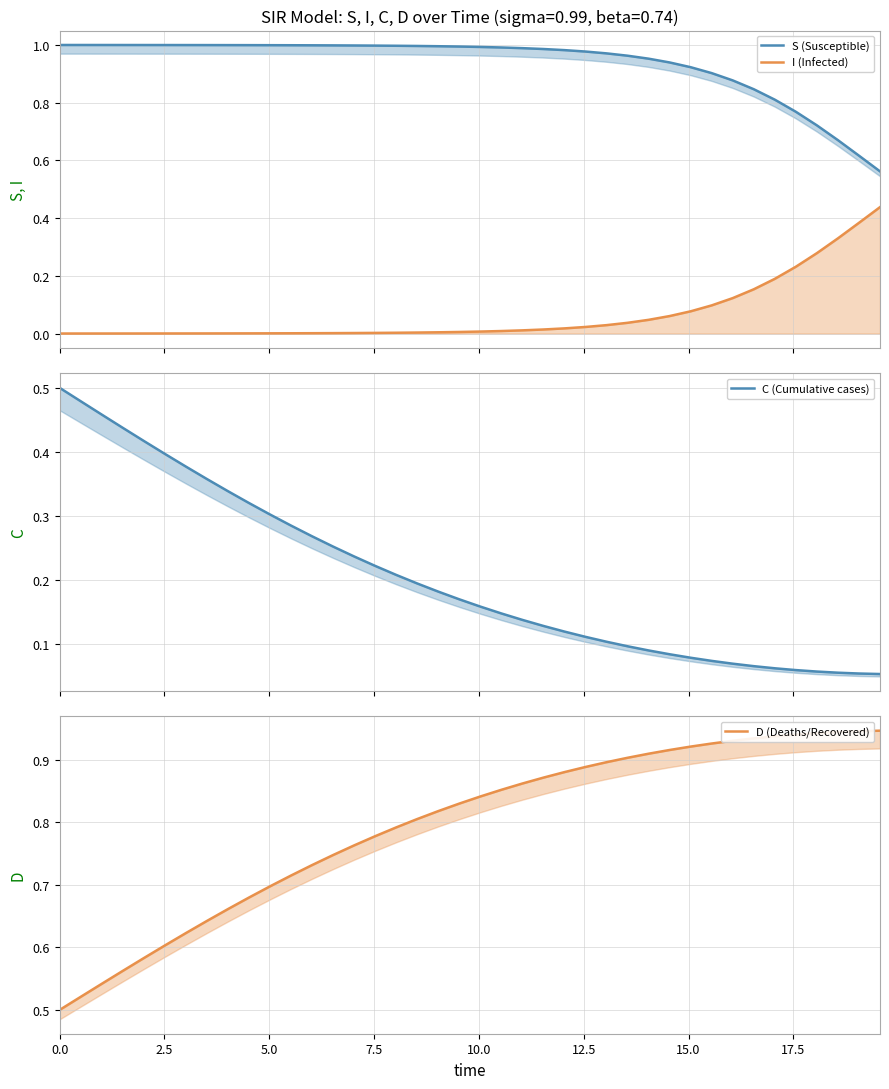

What is the value of the C (Cumulative cases) point at the 12th from the left?

0.3